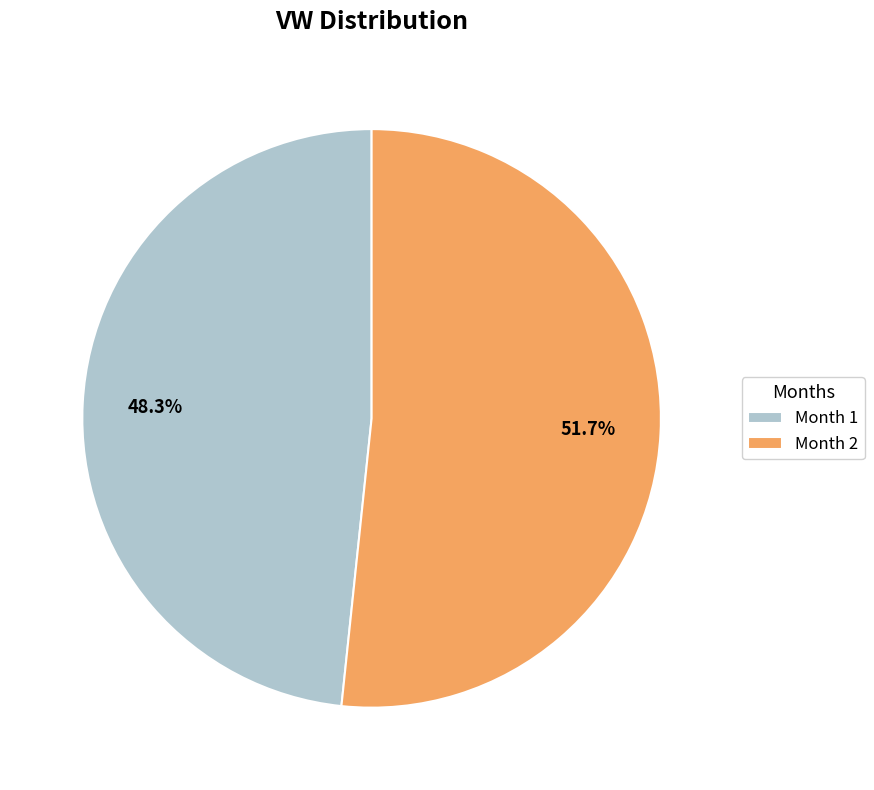

How much of the chart is everything except Month 2?

48.3%